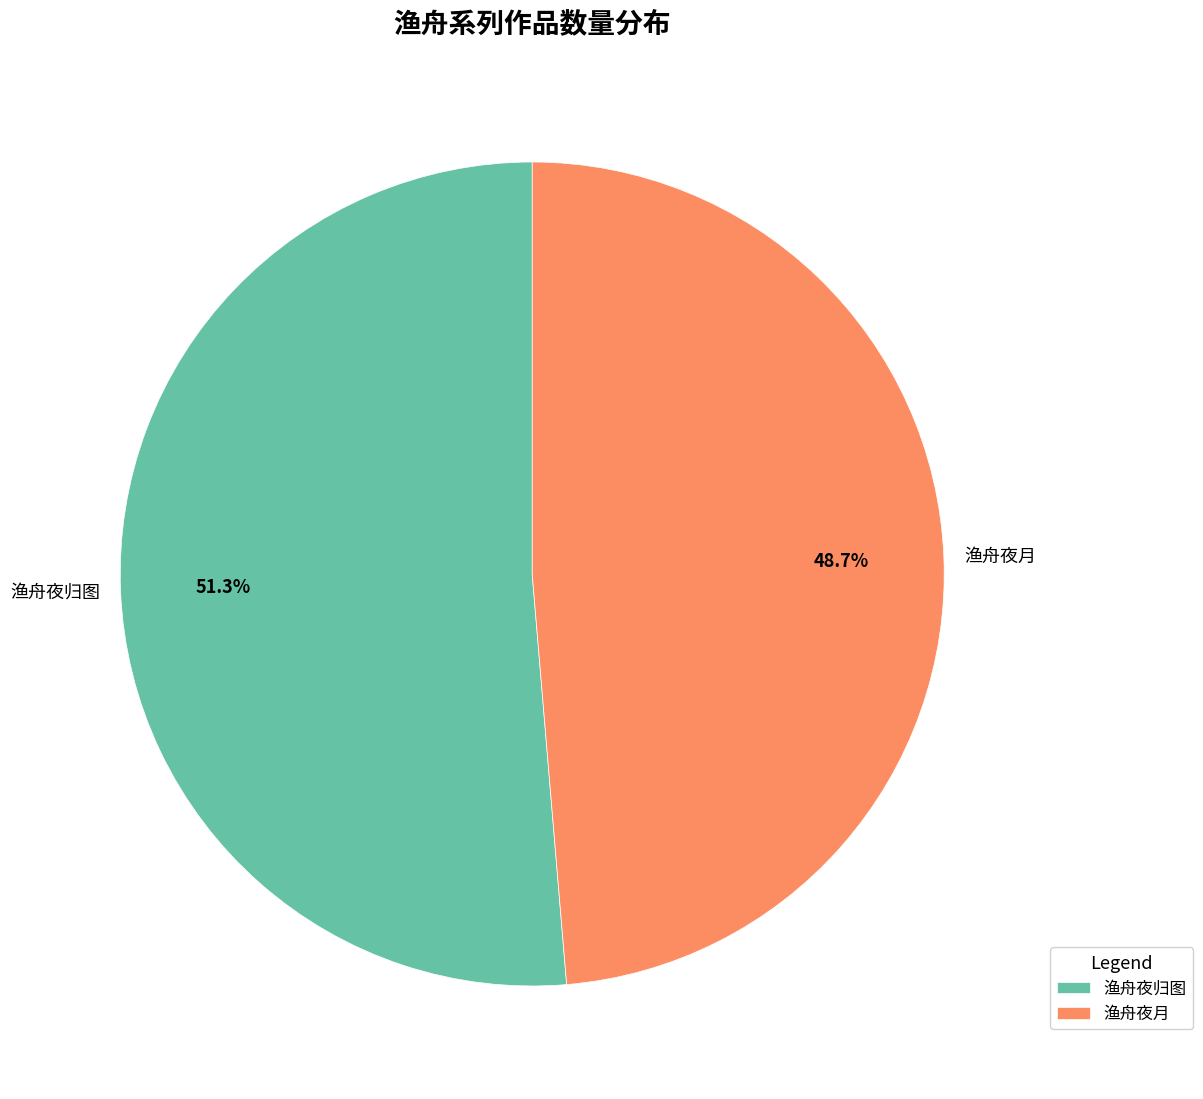

Which slice is the largest?

渔舟夜归图